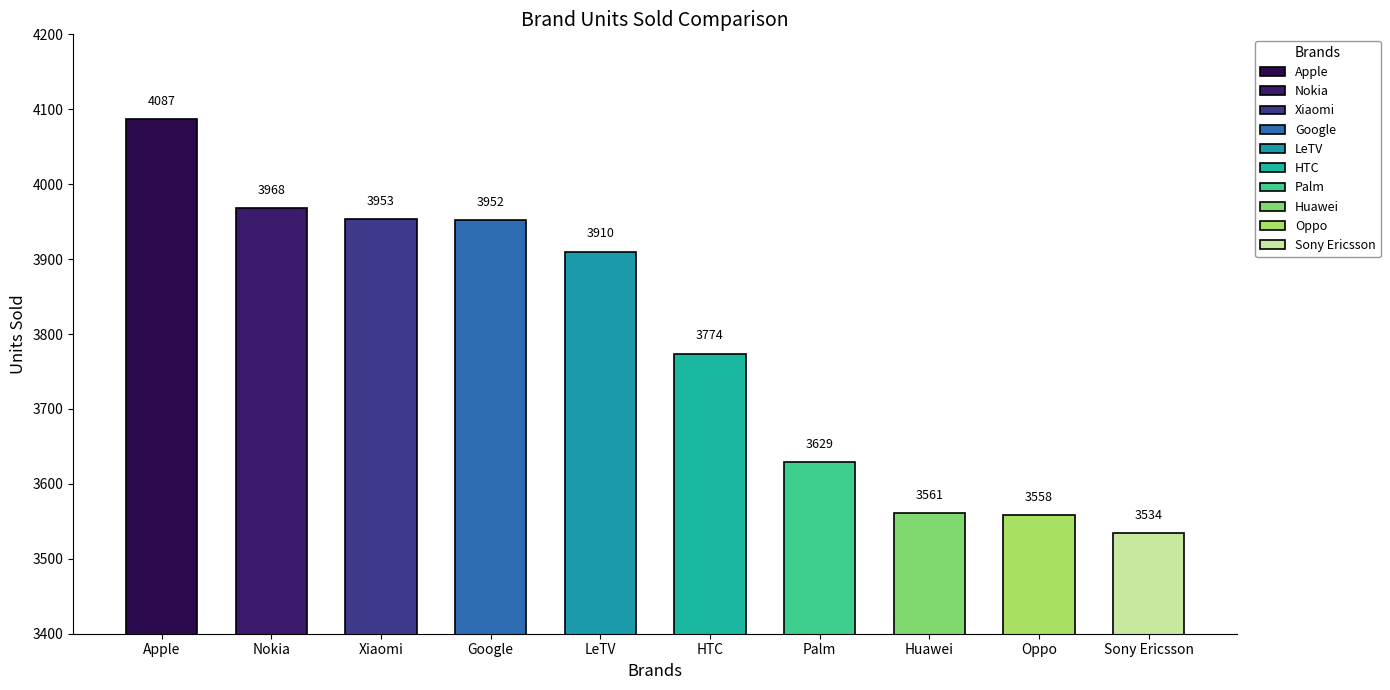

Count the number of data series in this chart.

1